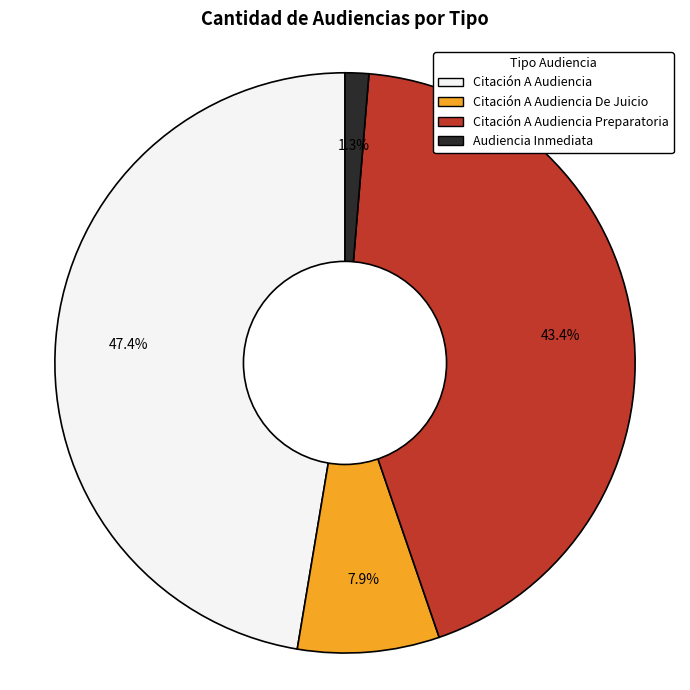

Is there any slice that represents more than half of the pie?

No